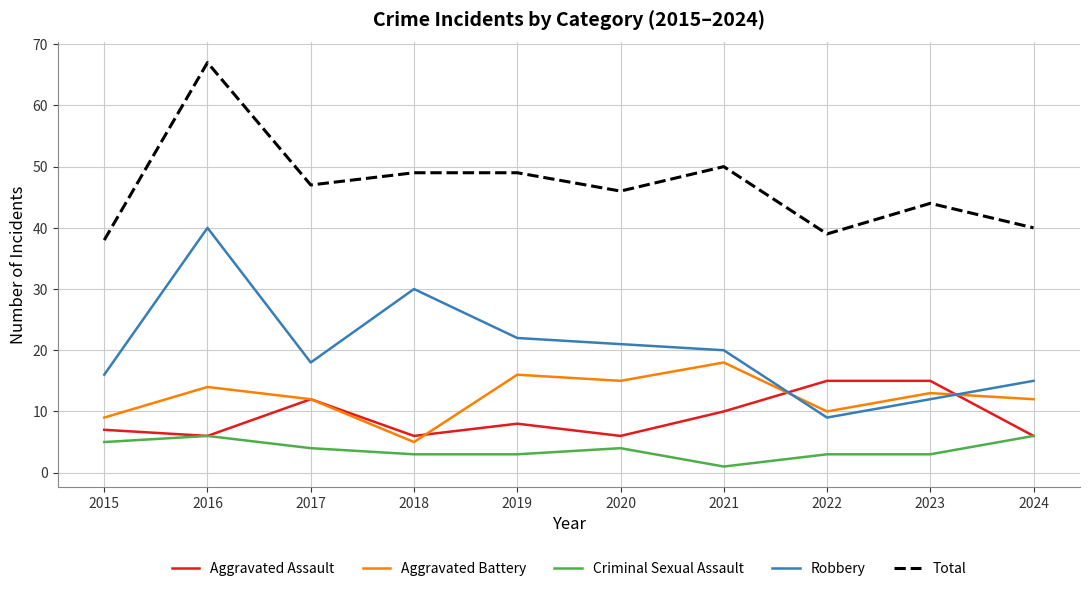

How many series are shown in this chart?

5